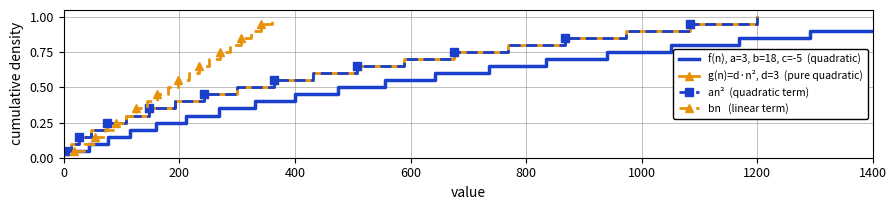

True or false: f(n), a=3, b=18, c=-5  (quadratic) has a value of 1.1 at 12.

False